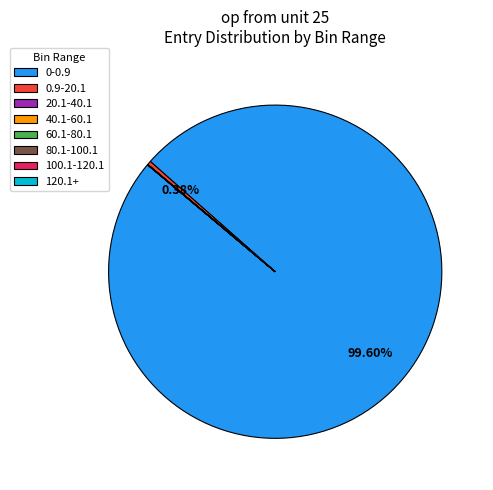

Which category accounts for the majority?

0-0.9